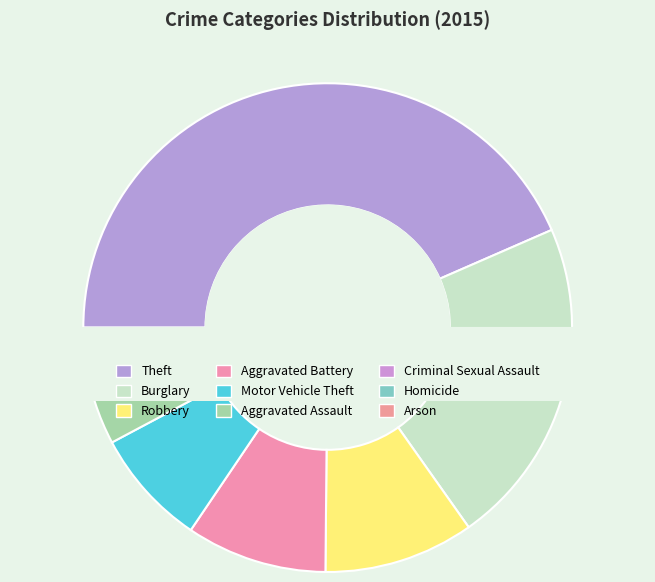

How many segments does this pie chart have?

9